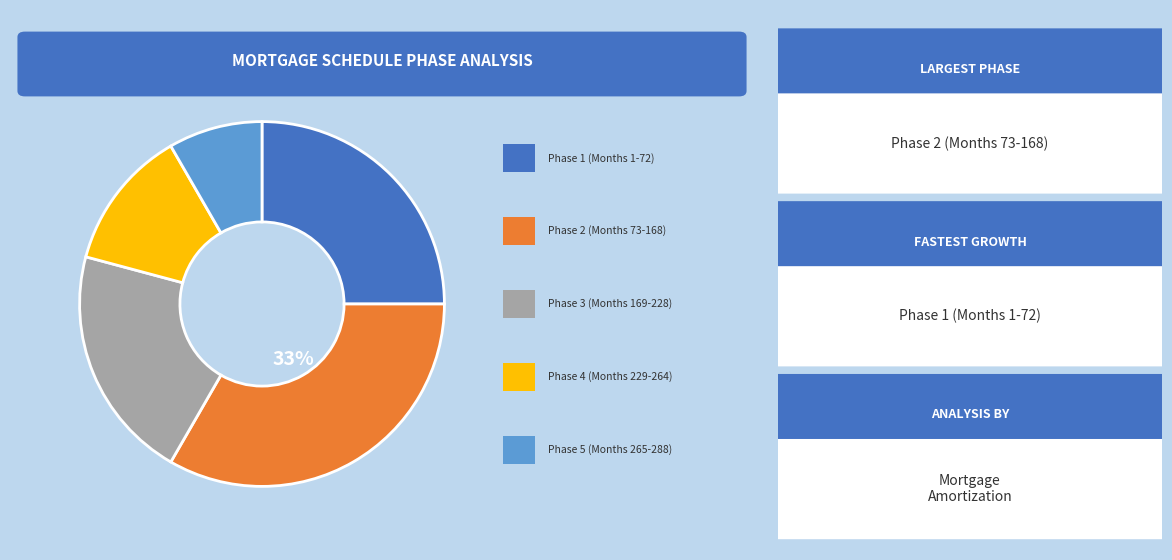

To the nearest percent, what is the average slice percentage?

20%